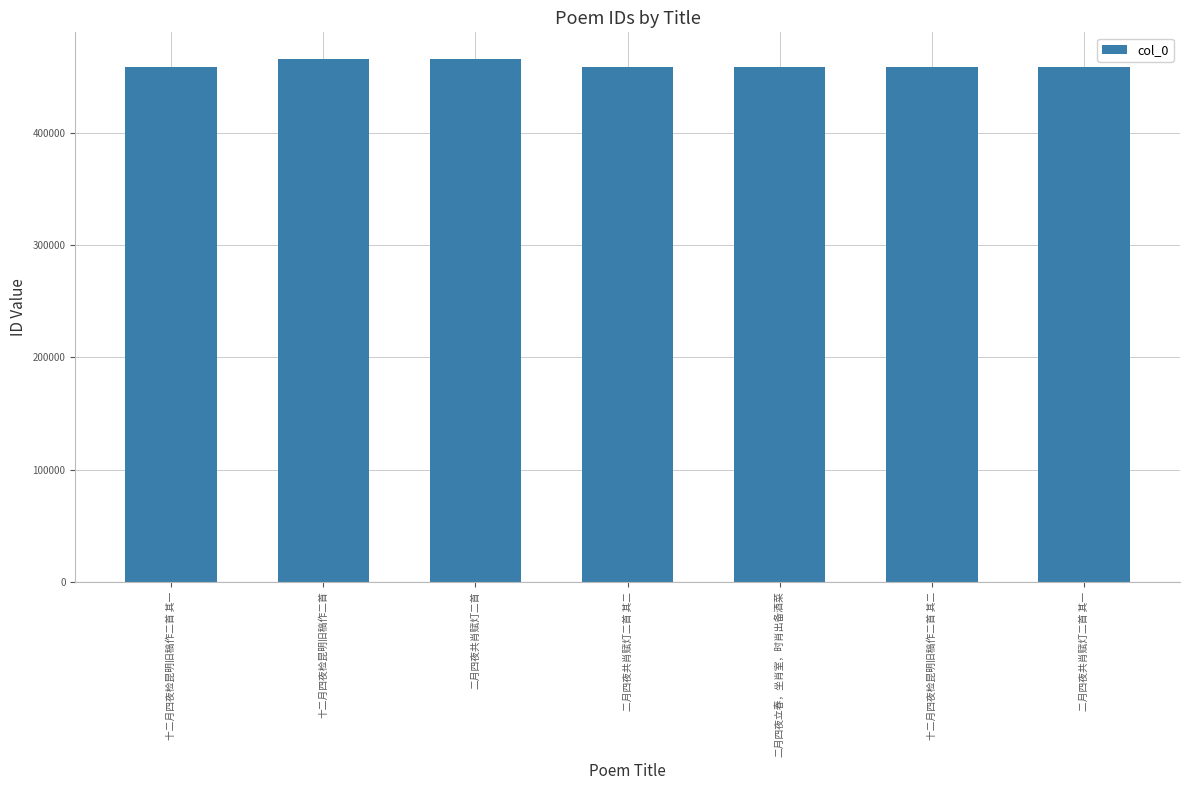

How many categories are shown in the chart?

7